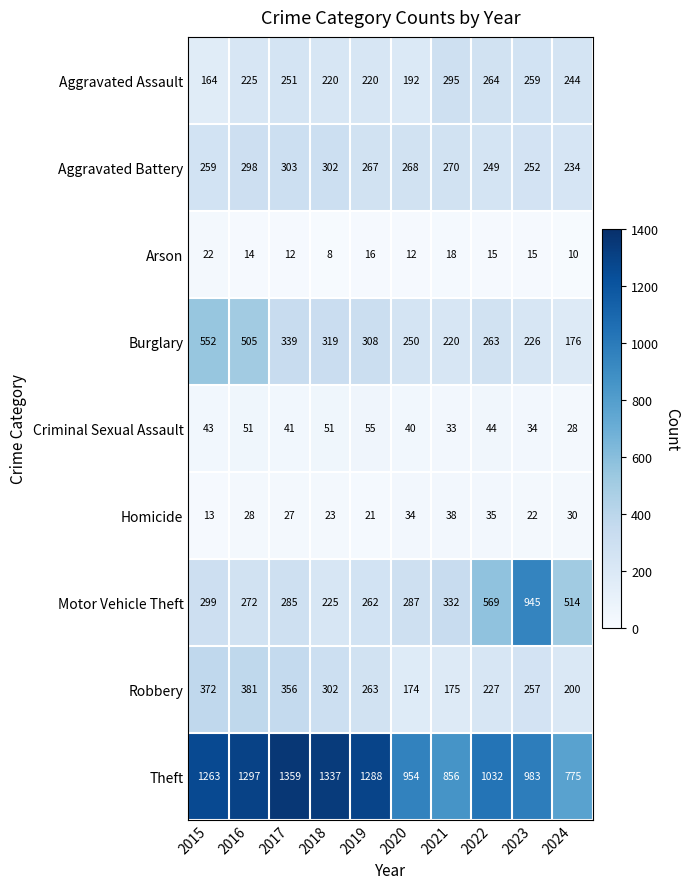

Which series changed the most between 2018 and 2021?

Theft